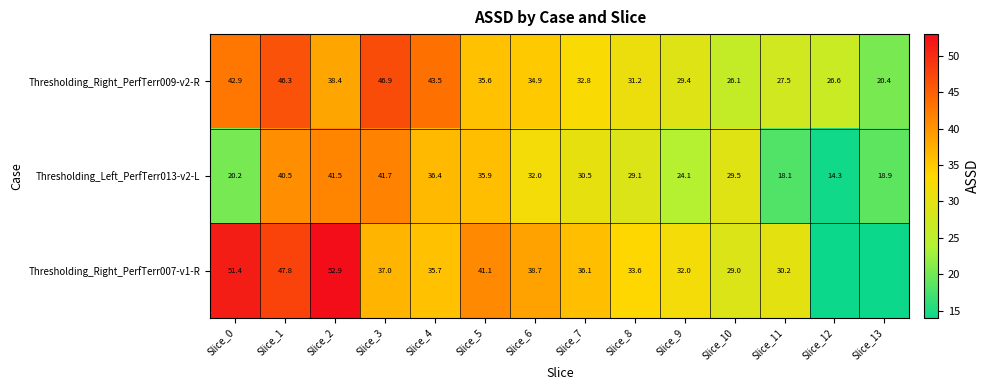

How many data points in Thresholding_Right_PerfTerr009-v2-R are less than 34?

7